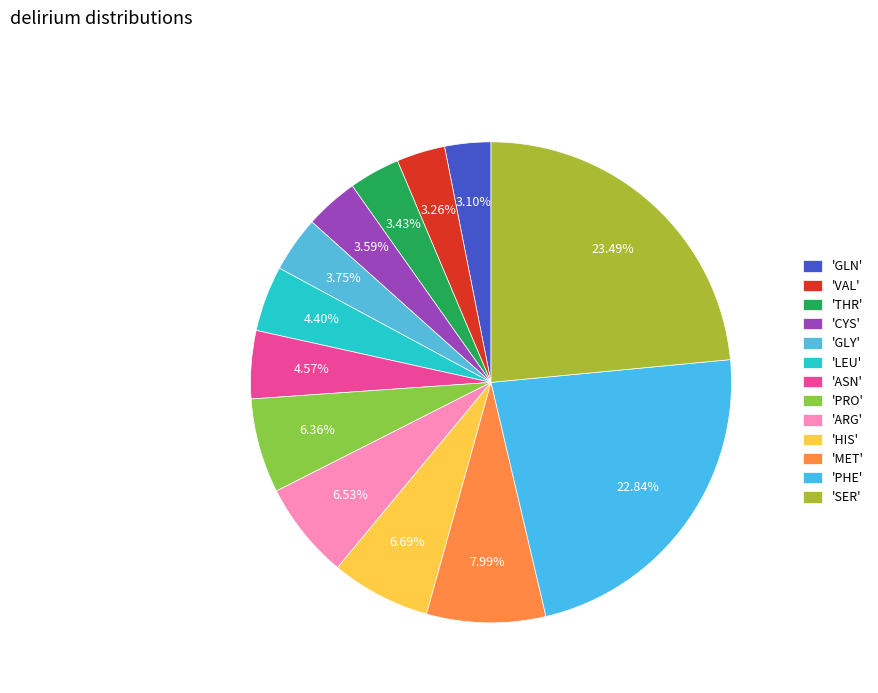

How many segments does this pie chart have?

13